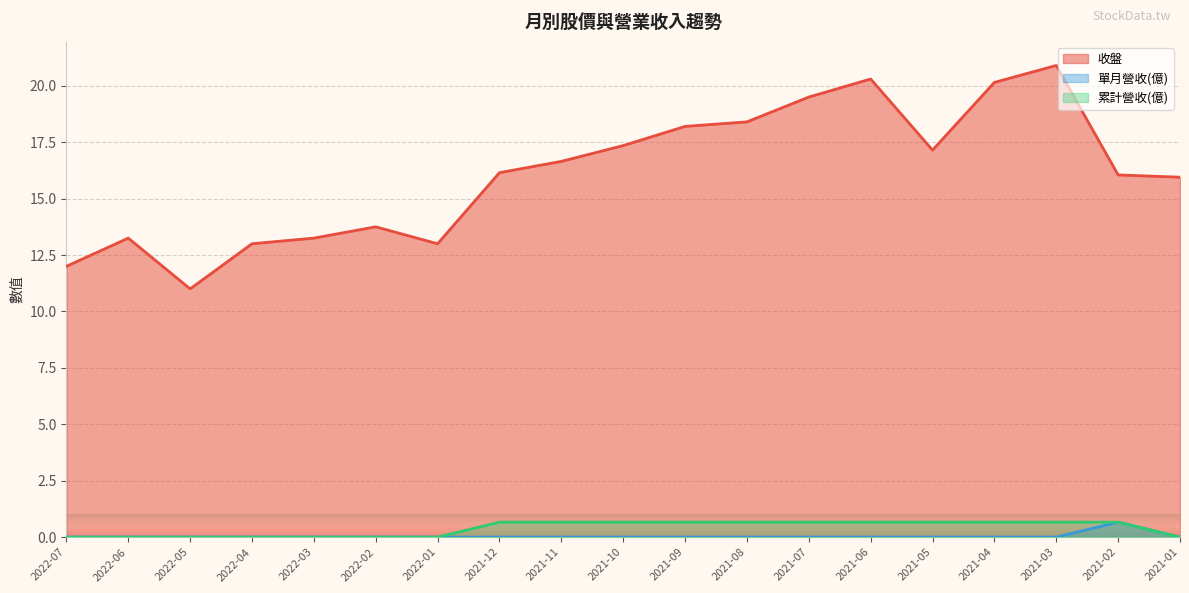

Between 2022-02 and 2021-11, which is larger?

2021-11